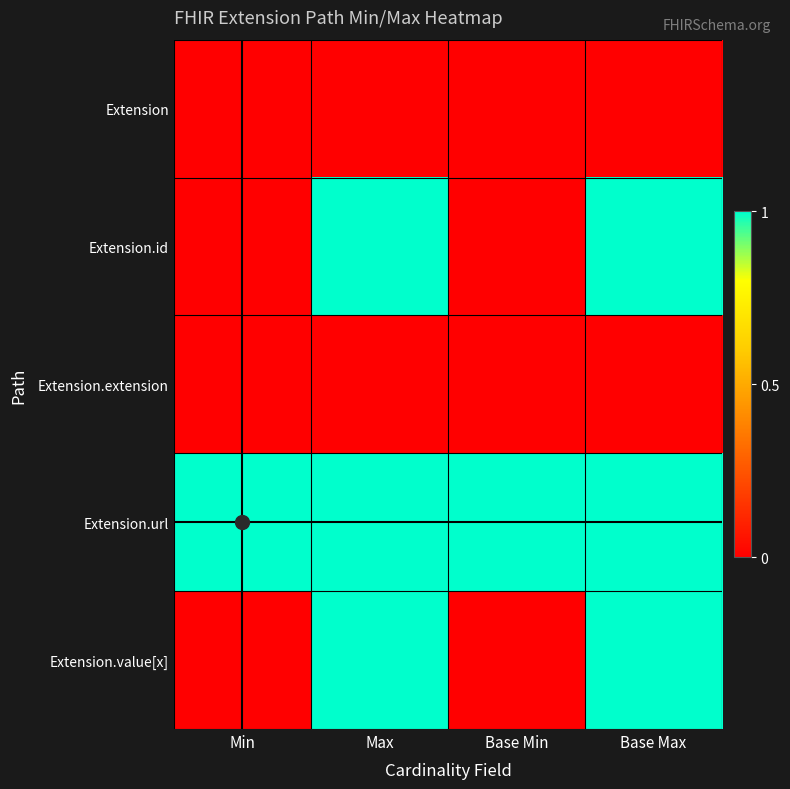

What is the difference between the highest and lowest values at Base Max?

1